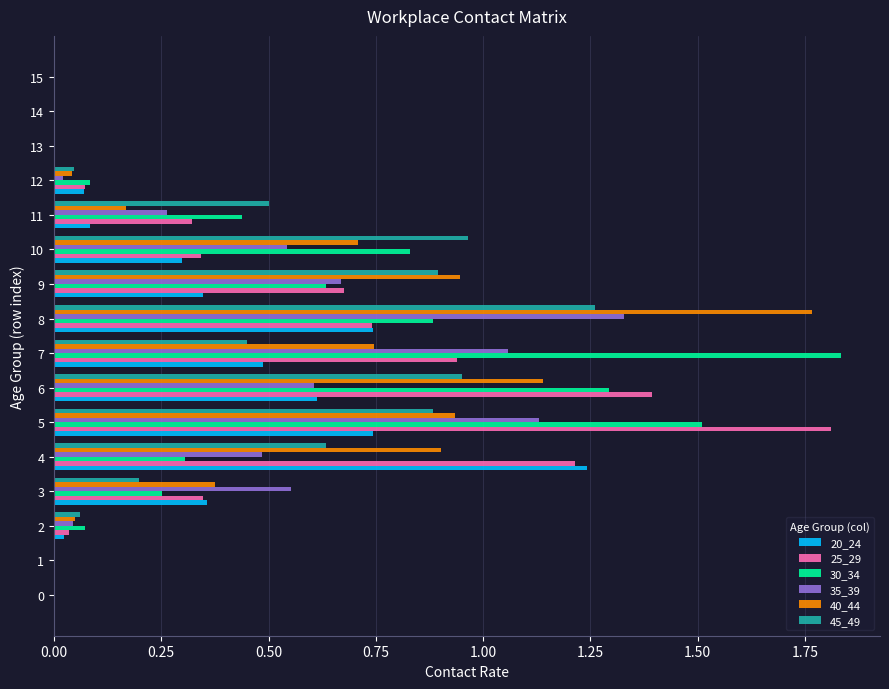

What is the sum of the 40_44 values at 3 and 6?

1.5